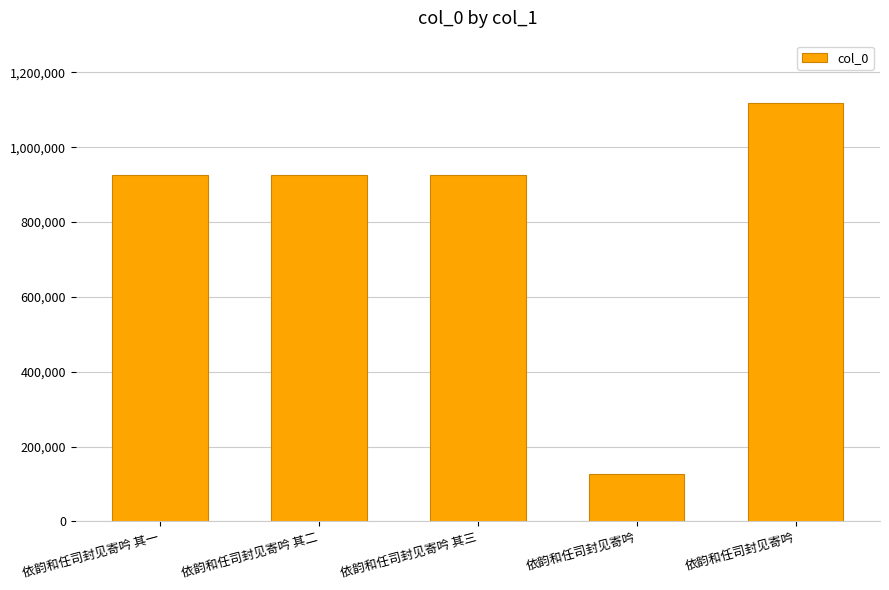

Where does the data first go above 926691?

依韵和任司封见寄吟 其二